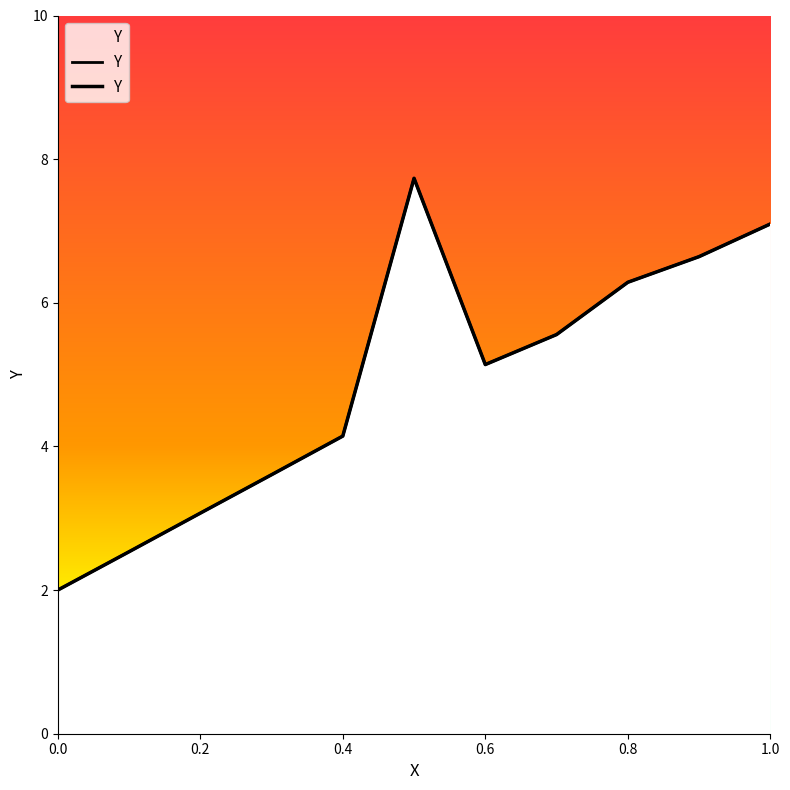

What is the label of the 10th point from the left?

0.9